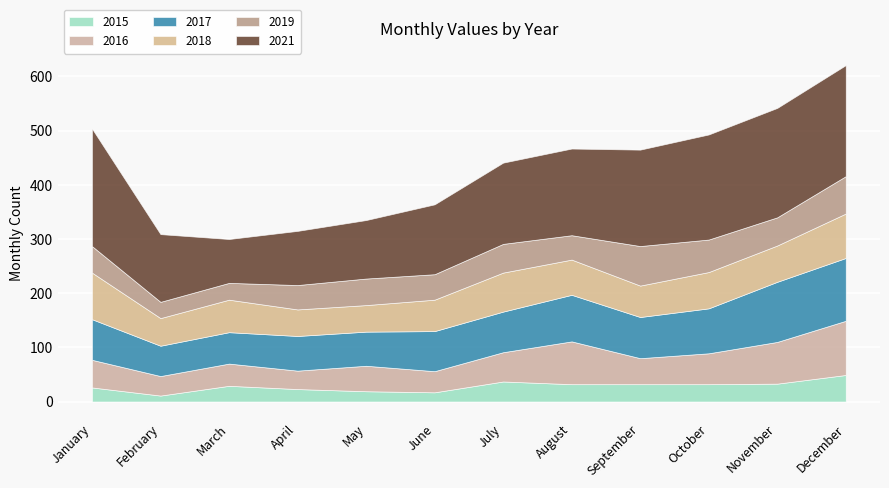

What is the difference between the highest and lowest values at July?

113